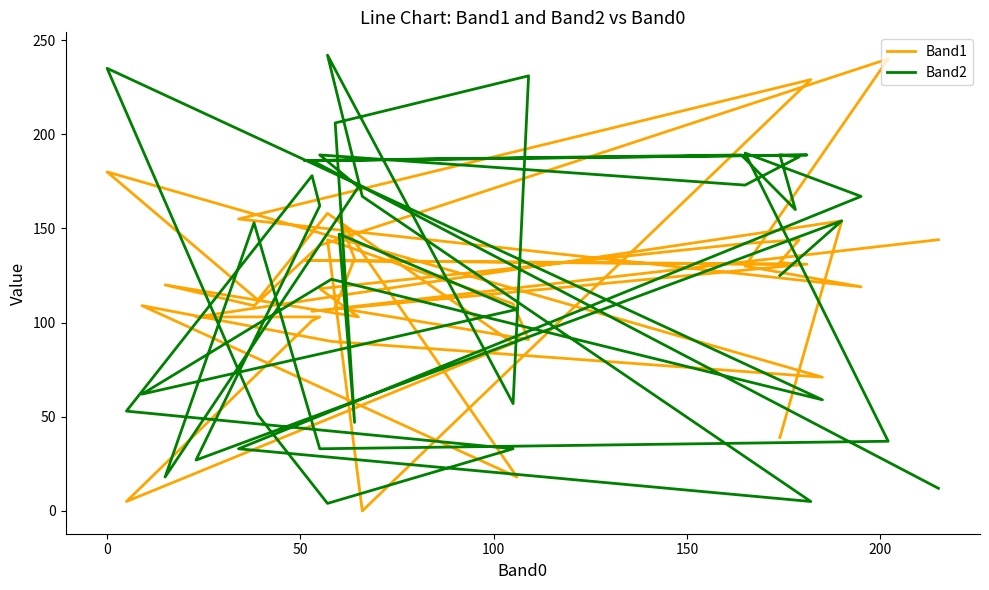

Does the chart display data point markers on the line(s)?

No